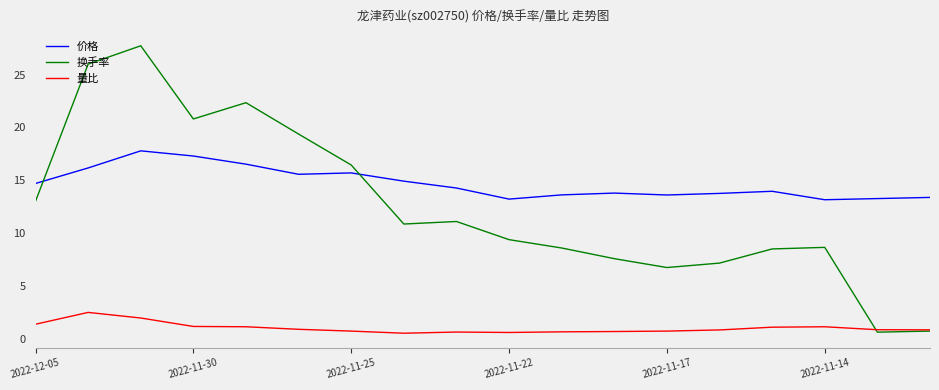

List the series in order of their peak value, lowest first.

量比, 价格, 换手率